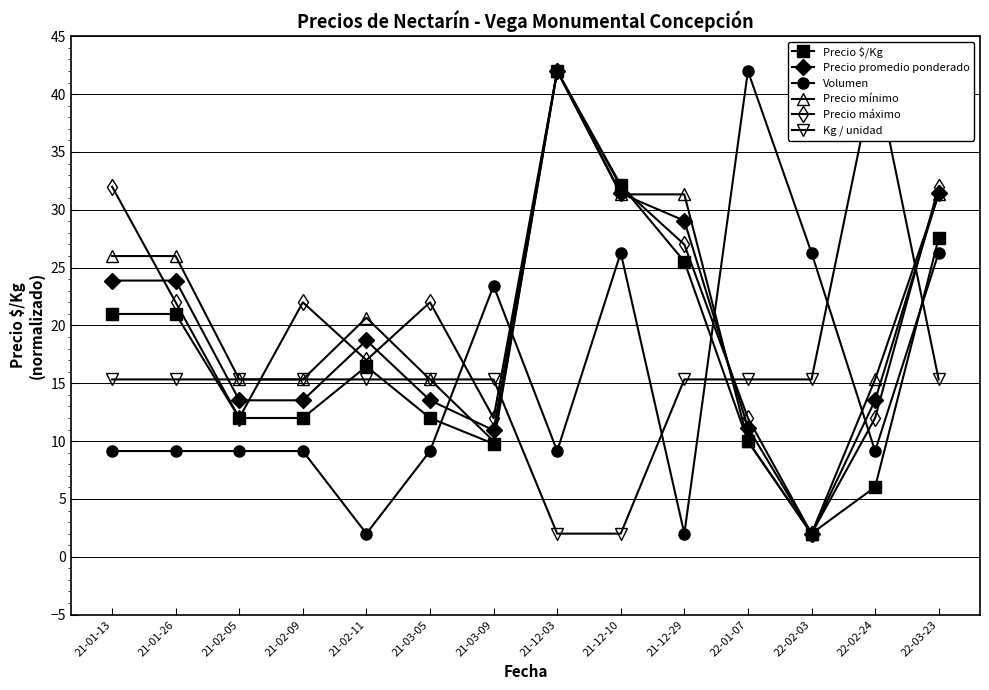

Reading right to left, what are all the values shown in this chart?

Precio $/Kg: 22-03-23=27.5	22-02-24=6.0	22-02-03=2.0	22-01-07=10.0	21-12-29=25.5	21-12-10=32.1	21-12-03=42.0	21-03-09=9.8	21-03-05=12.0	21-02-11=16.5	21-02-09=12.0	21-02-05=12.0	21-01-26=21.0	21-01-13=21.0
Precio promedio ponderado: 22-03-23=31.4	22-02-24=13.5	22-02-03=2.0	22-01-07=11.2	21-12-29=29.1	21-12-10=31.4	21-12-03=42.0	21-03-09=10.9	21-03-05=13.5	21-02-11=18.7	21-02-09=13.5	21-02-05=13.5	21-01-26=23.9	21-01-13=23.9
Volumen: 22-03-23=26.3	22-02-24=9.1	22-02-03=26.3	22-01-07=42.0	21-12-29=2.0	21-12-10=26.3	21-12-03=9.1	21-03-09=23.4	21-03-05=9.1	21-02-11=2.0	21-02-09=9.1	21-02-05=9.1	21-01-26=9.1	21-01-13=9.1
Precio mínimo: 22-03-23=31.3	22-02-24=15.3	22-02-03=2.0	22-01-07=10.0	21-12-29=31.3	21-12-10=31.3	21-12-03=42.0	21-03-09=10.0	21-03-05=15.3	21-02-11=20.7	21-02-09=15.3	21-02-05=15.3	21-01-26=26.0	21-01-13=26.0
Precio máximo: 22-03-23=32.0	22-02-24=12.0	22-02-03=2.0	22-01-07=12.0	21-12-29=27.0	21-12-10=32.0	21-12-03=42.0	21-03-09=12.0	21-03-05=22.0	21-02-11=17.0	21-02-09=22.0	21-02-05=12.0	21-01-26=22.0	21-01-13=32.0
Kg / unidad: 22-03-23=15.3	22-02-24=42.0	22-02-03=15.3	22-01-07=15.3	21-12-29=15.3	21-12-10=2.0	21-12-03=2.0	21-03-09=15.3	21-03-05=15.3	21-02-11=15.3	21-02-09=15.3	21-02-05=15.3	21-01-26=15.3	21-01-13=15.3